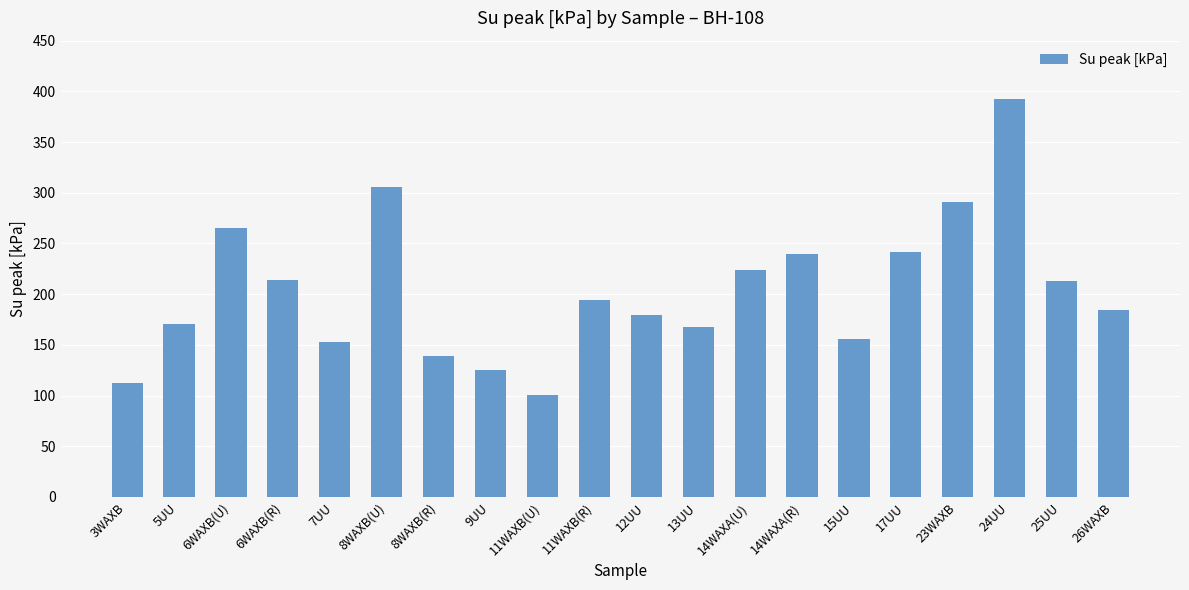

At which label does the data first exceed 194?

6WAXB(U)